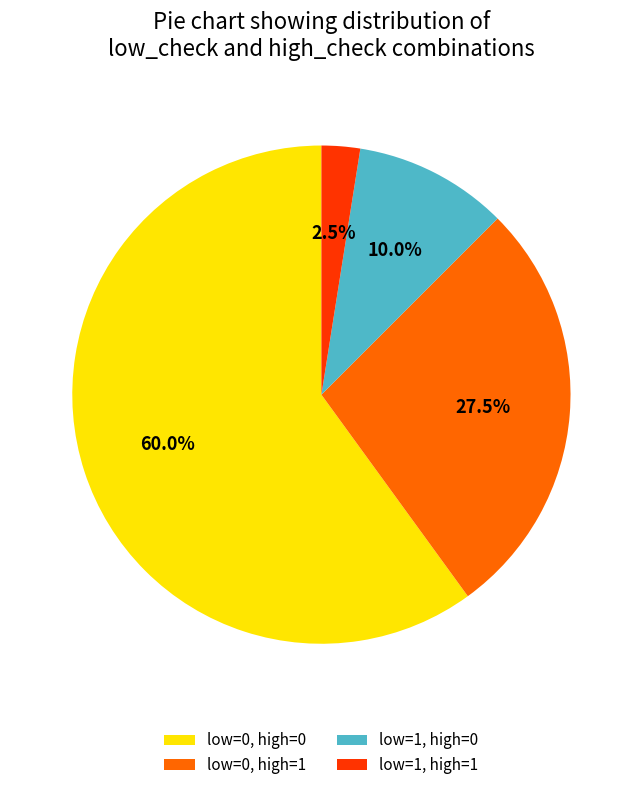

Is the sum of low=0, high=1 and low=0, high=0 greater than half?

Yes